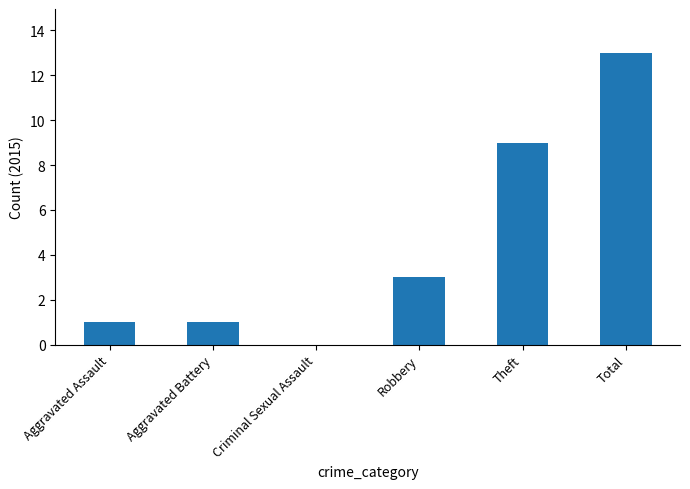

Between Criminal Sexual Assault and Aggravated Battery, which is larger?

Aggravated Battery